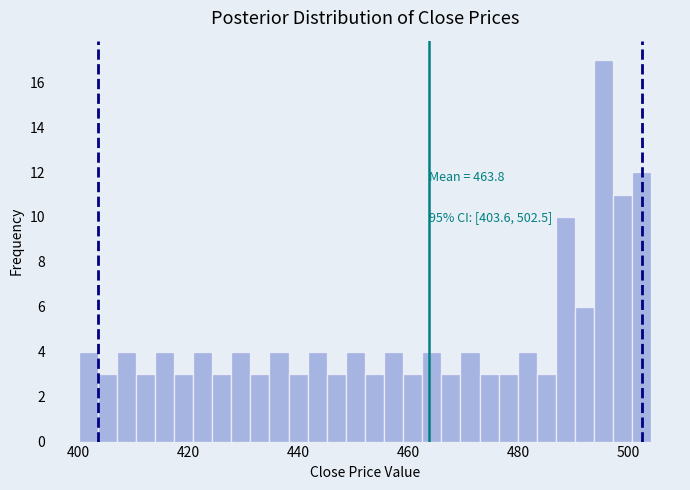

Read against the x-axis, roughly where is the centre of the tallest bar?

496